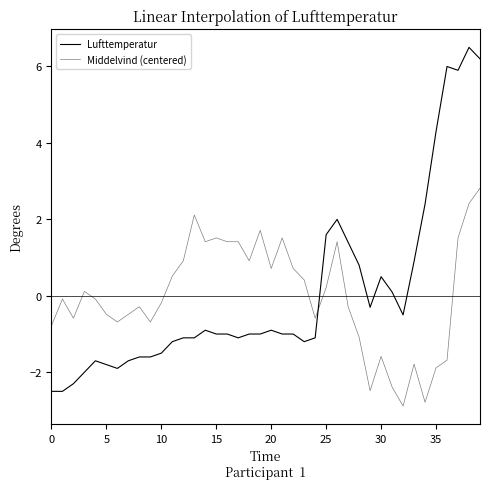

How many lines are shown in the chart?

2